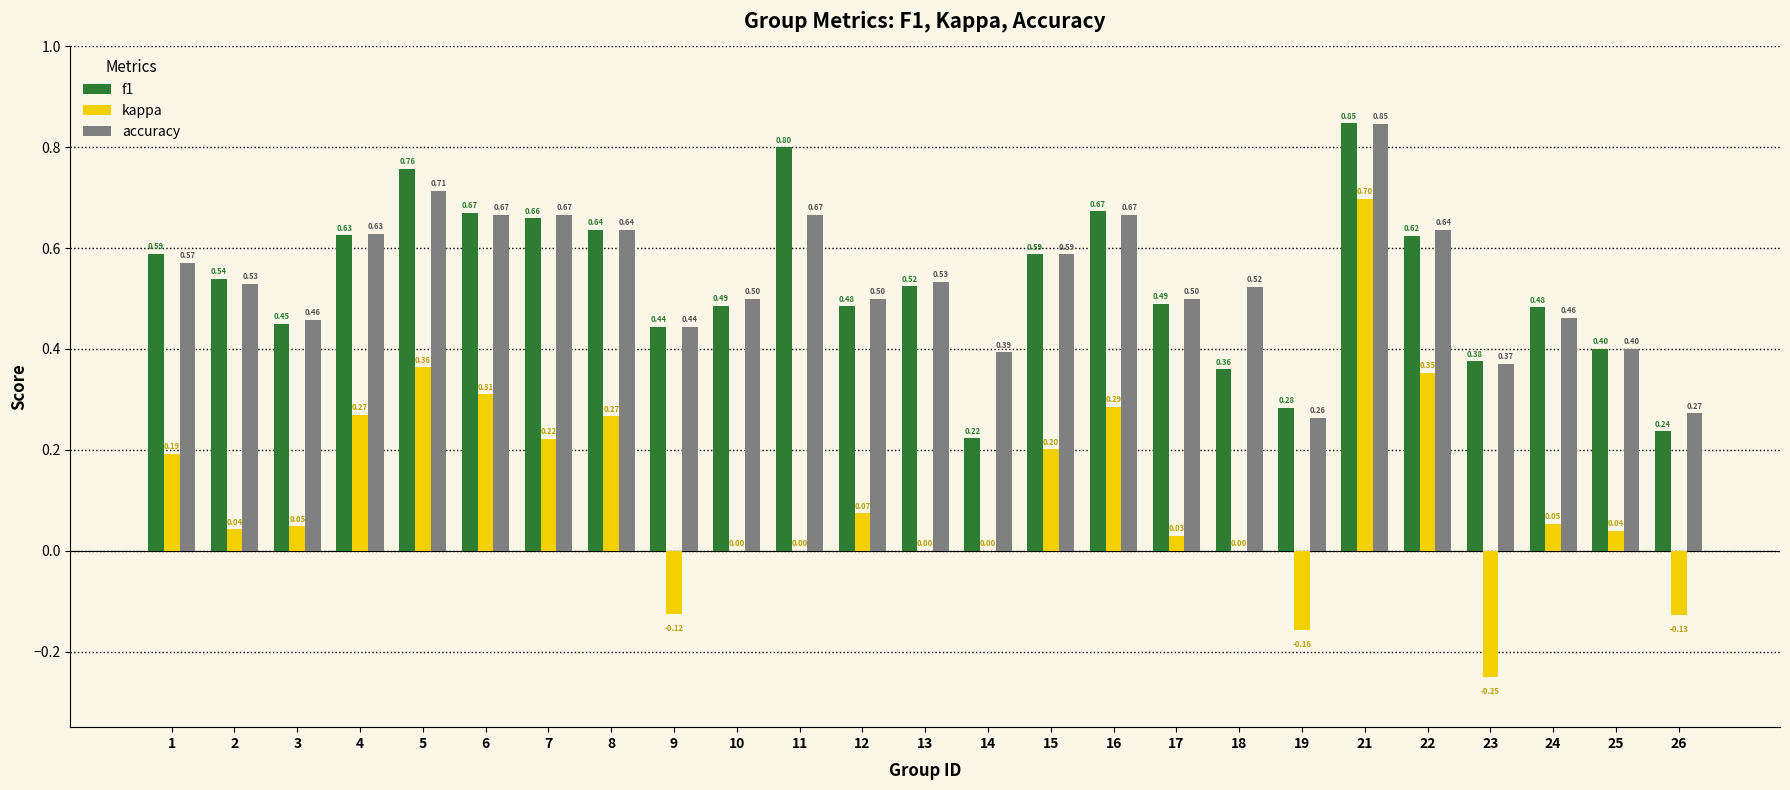

What is the sum of all accuracy values?

13.4